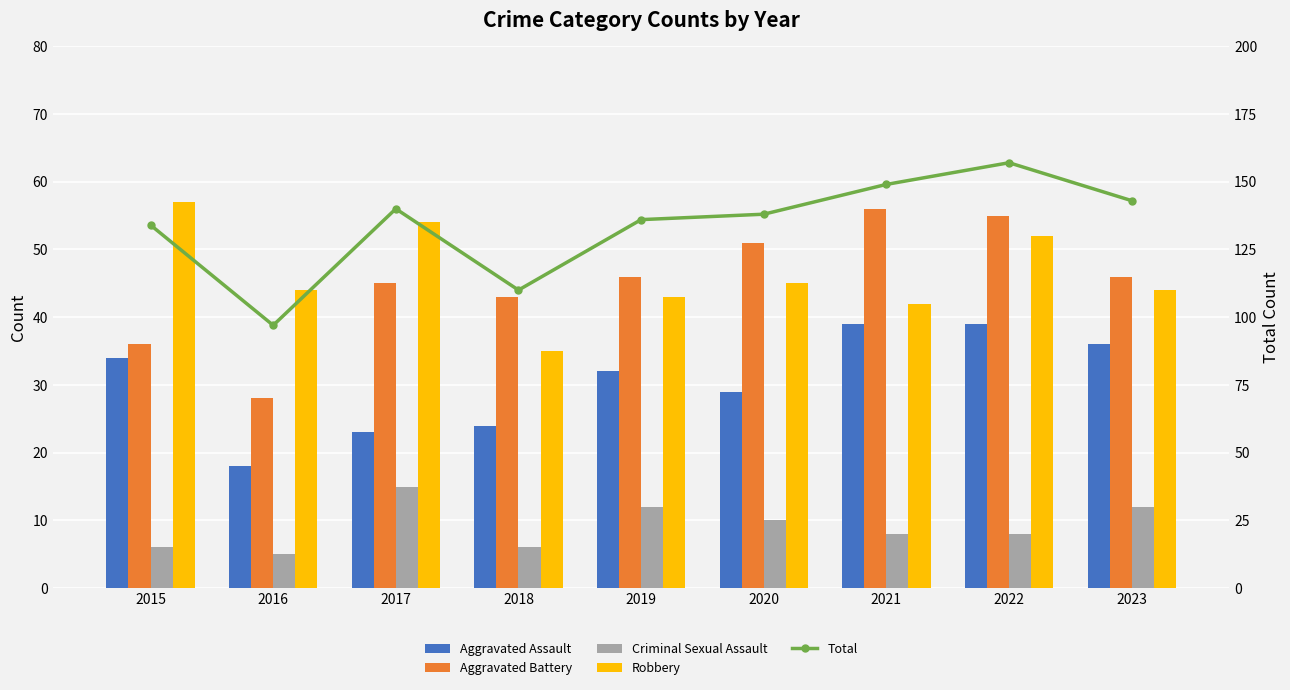

What is the value of the Aggravated Battery bar at the 2nd from the left?

28